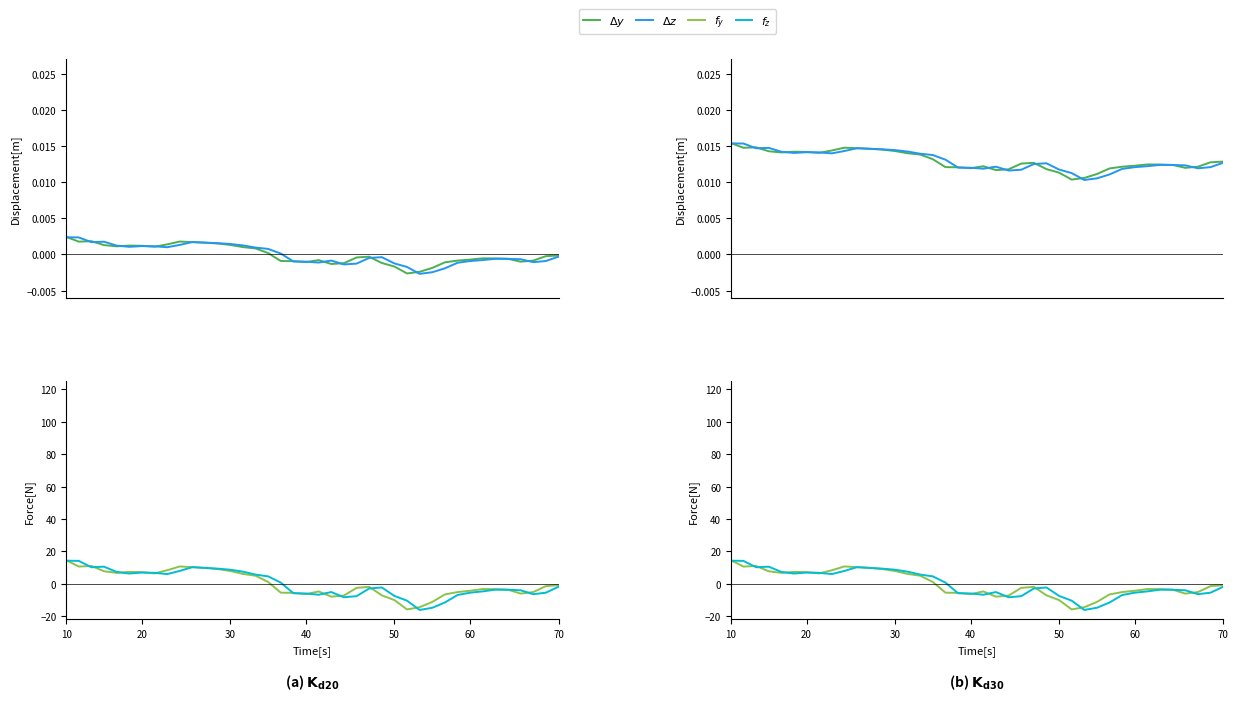

What is the value of the $f_z$ point at the 24th from the left?

-7.6